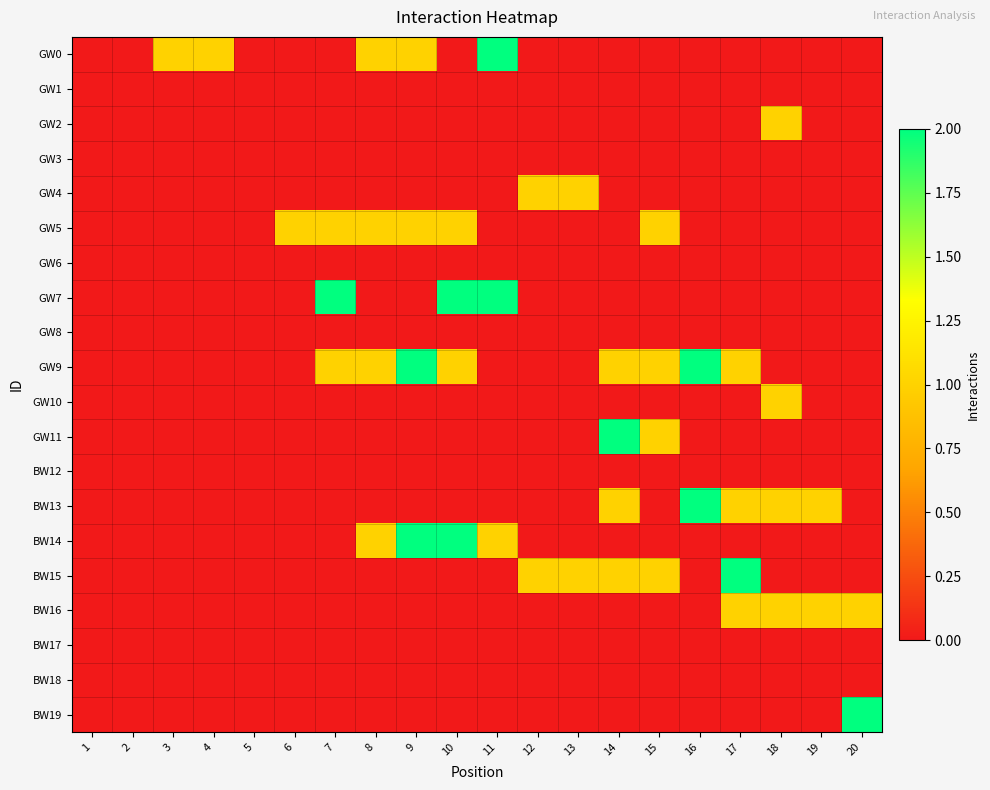

What is the maximum value shown in the chart?

2